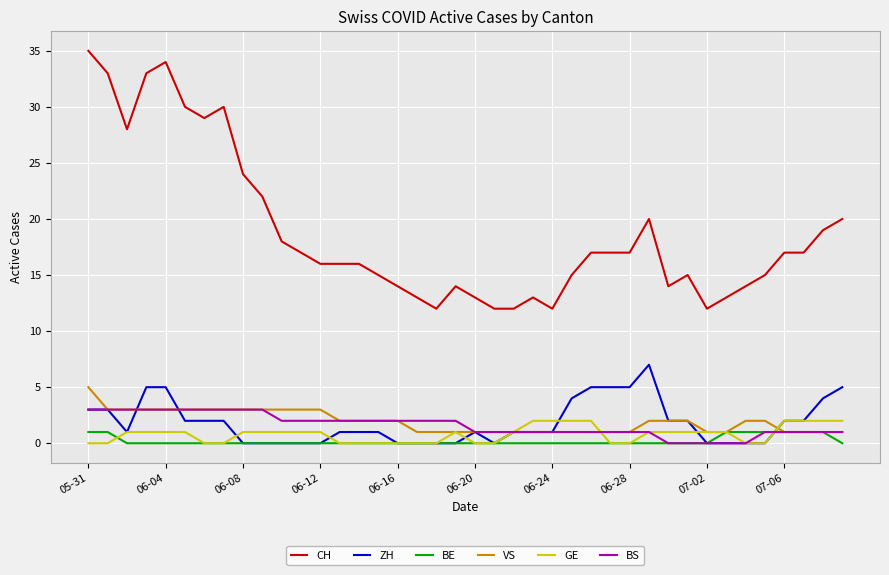

What is the maximum value shown in the chart?

35